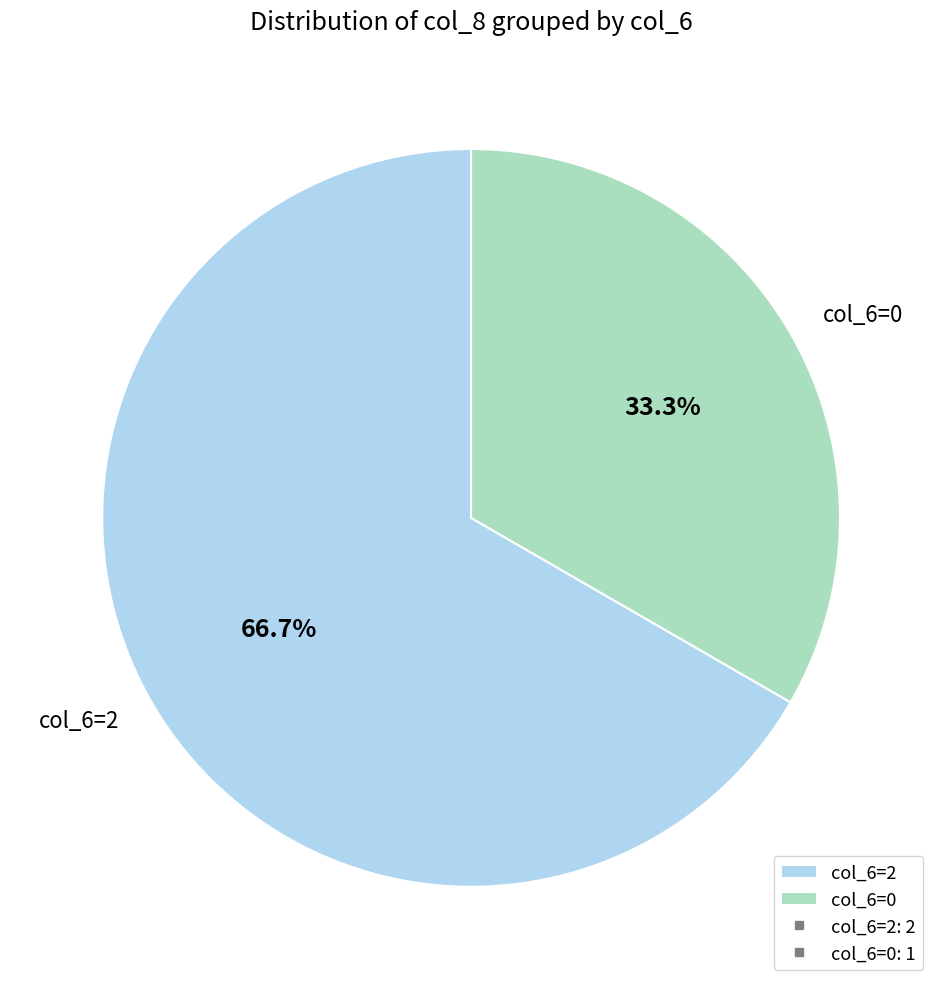

Does any single category account for the majority?

Yes